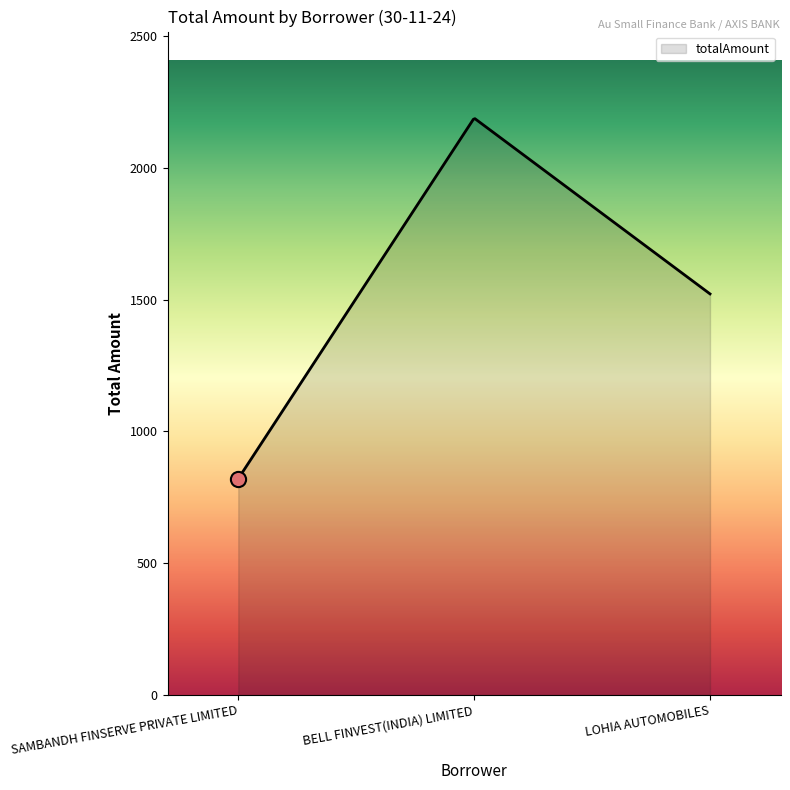

What is the difference between the maximum and minimum values?

1365.8